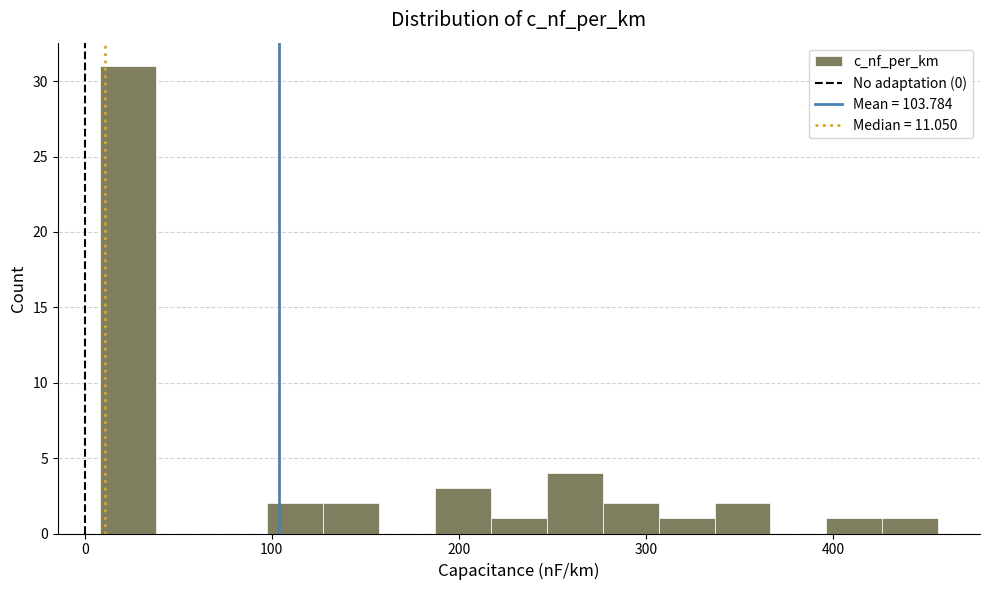

Read against the x-axis, roughly where is the centre of the tallest bar?

20